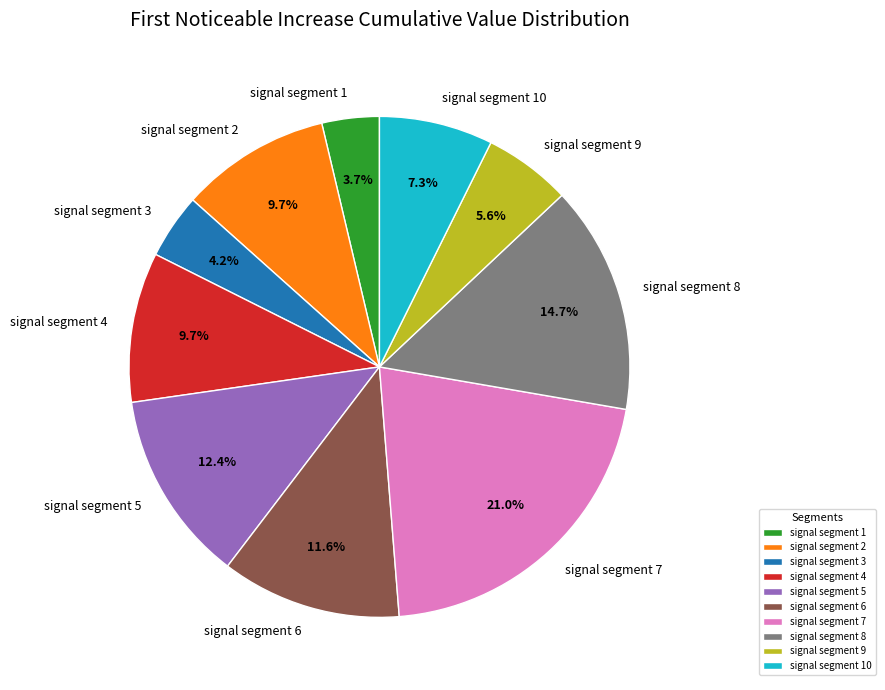

Is signal segment 7 the majority of the pie?

No